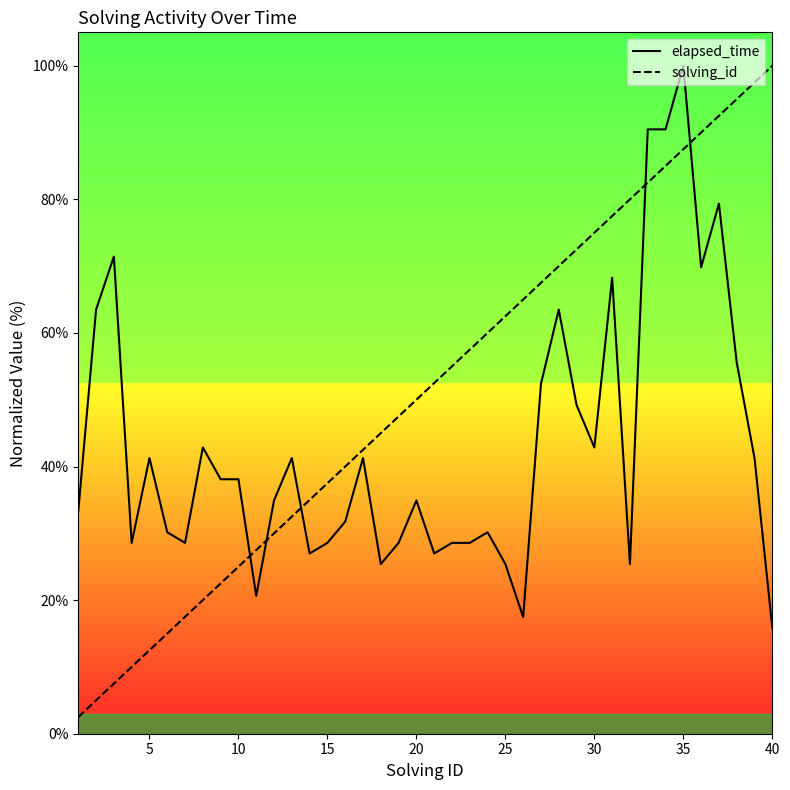

What is the difference between the second highest and second lowest values in the solving_id series?

92.5